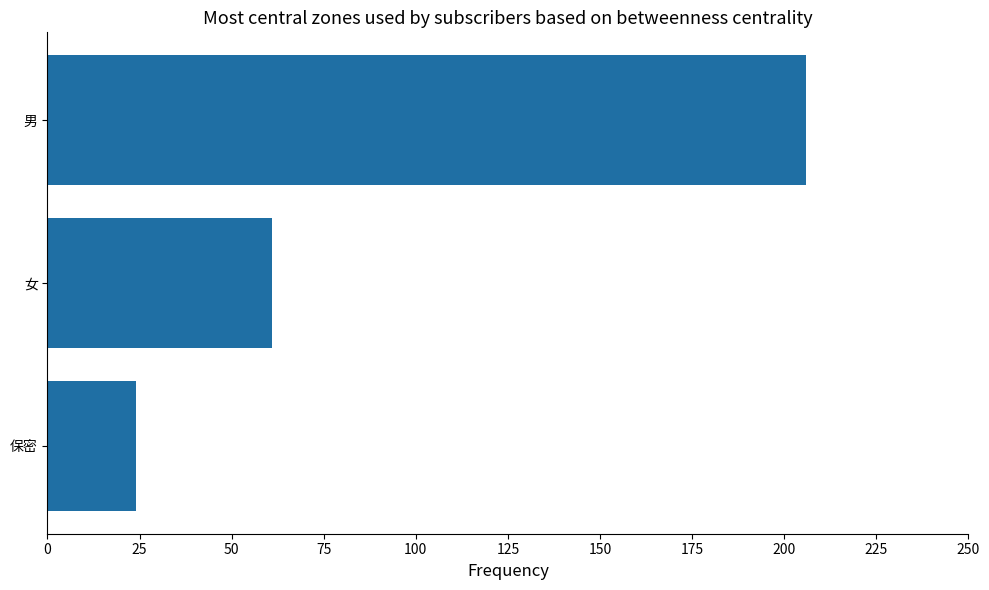

What is the approximate value at 女?

61